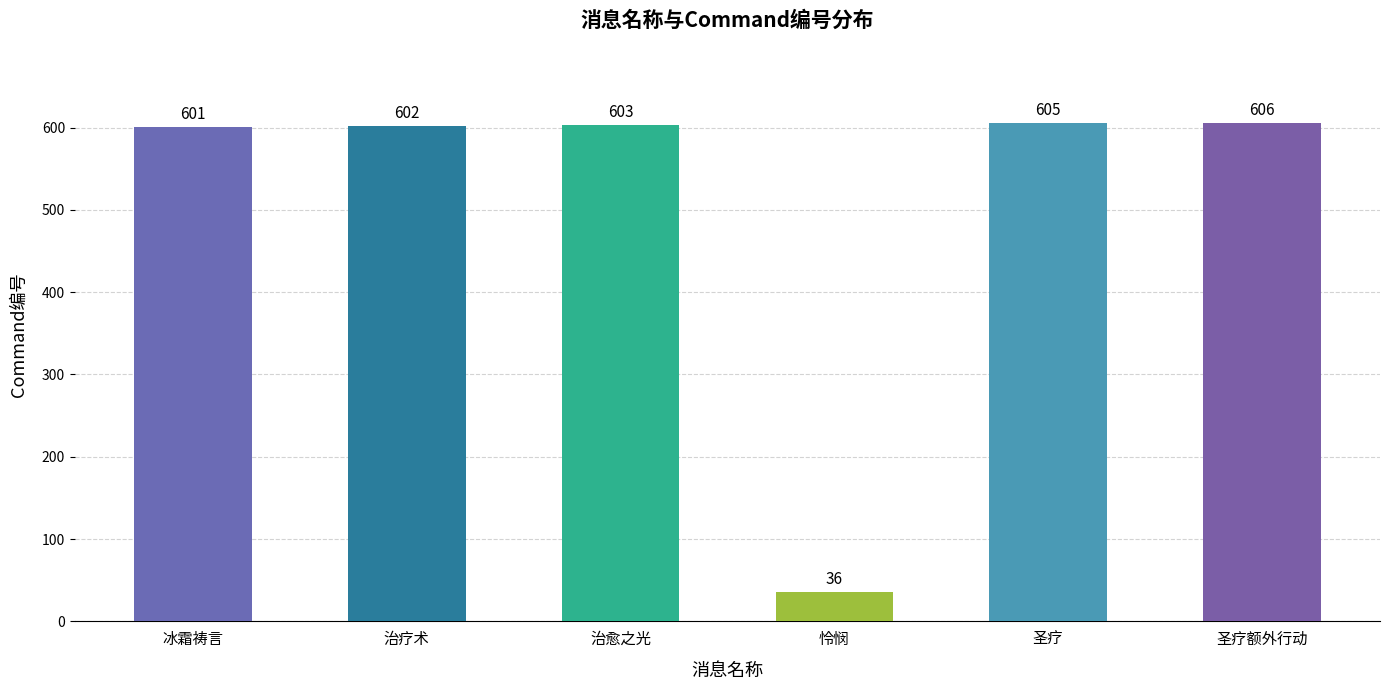

What is the label of the 5th bar from the right?

治疗术